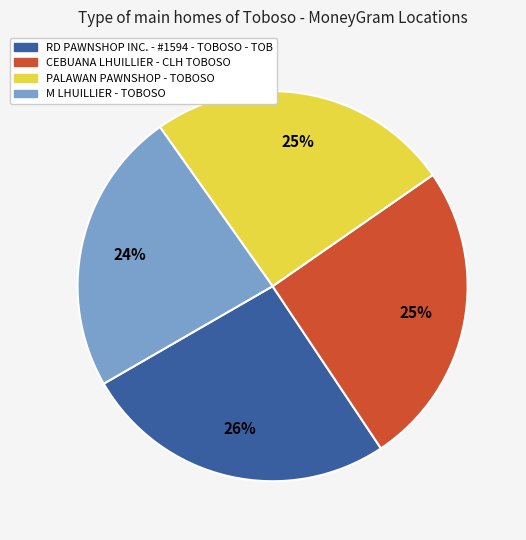

To the nearest percent, what portion does M LHUILLIER - TOBOSO represent?

24%